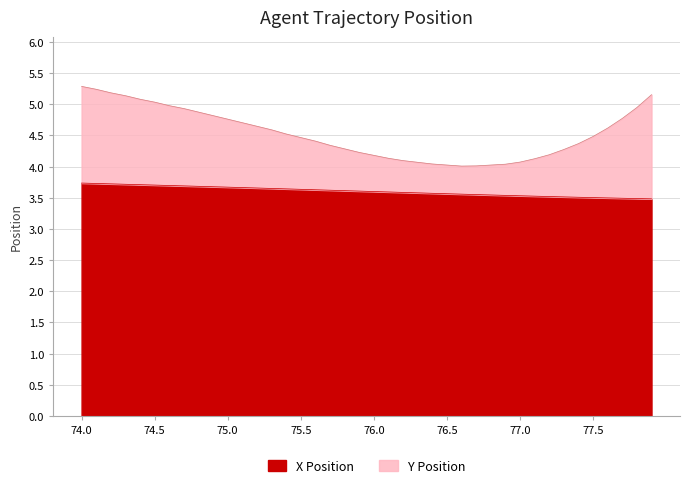

Reading left to right, list all the values displayed in this chart.

X: 74.0=3.7	74.1=3.7	74.2=3.7	74.3=3.7	74.4=3.7	74.5=3.7	74.6=3.7	74.7=3.7	74.8=3.7	74.9=3.7	75.0=3.7	75.1=3.7	75.2=3.7	75.3=3.6	75.4=3.6	75.5=3.6	75.6=3.6	75.7=3.6	75.8=3.6	75.9=3.6	76.0=3.6	76.1=3.6	76.2=3.6	76.3=3.6	76.4=3.6	76.5=3.6	76.6=3.6	76.7=3.6	76.8=3.5	76.9=3.5	77.0=3.5	77.1=3.5	77.2=3.5	77.3=3.5	77.4=3.5	77.5=3.5	77.6=3.5	77.7=3.5	77.8=3.5	77.9=3.5
Y: 74.0=5.3	74.1=5.2	74.2=5.2	74.3=5.1	74.4=5.1	74.5=5.0	74.6=5.0	74.7=4.9	74.8=4.9	74.9=4.8	75.0=4.8	75.1=4.7	75.2=4.6	75.3=4.6	75.4=4.5	75.5=4.5	75.6=4.4	75.7=4.3	75.8=4.3	75.9=4.2	76.0=4.2	76.1=4.1	76.2=4.1	76.3=4.1	76.4=4.0	76.5=4.0	76.6=4.0	76.7=4.0	76.8=4.0	76.9=4.0	77.0=4.1	77.1=4.1	77.2=4.2	77.3=4.3	77.4=4.4	77.5=4.5	77.6=4.6	77.7=4.8	77.8=4.9	77.9=5.2